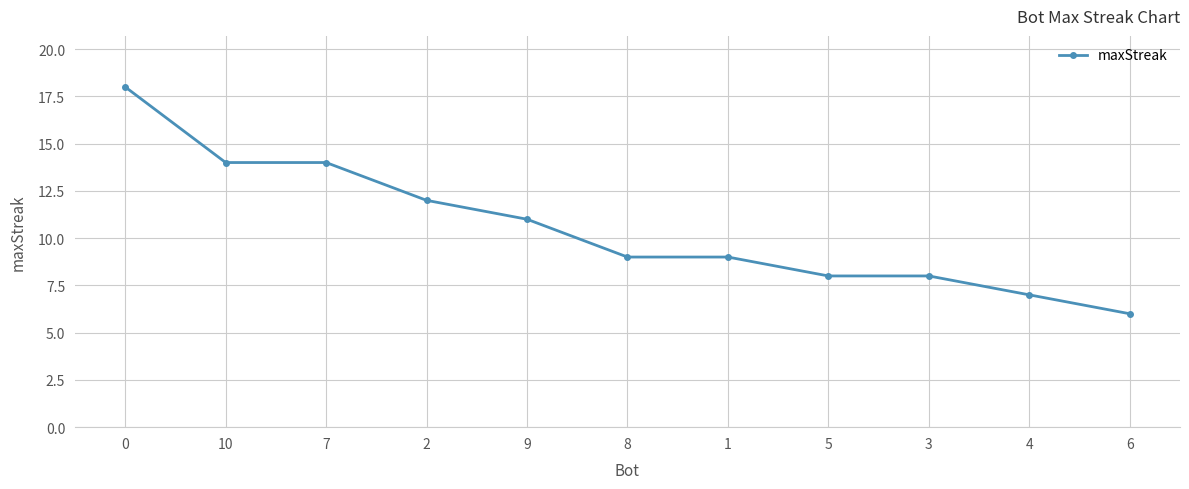

What is the difference between the second highest and minimum values?

8